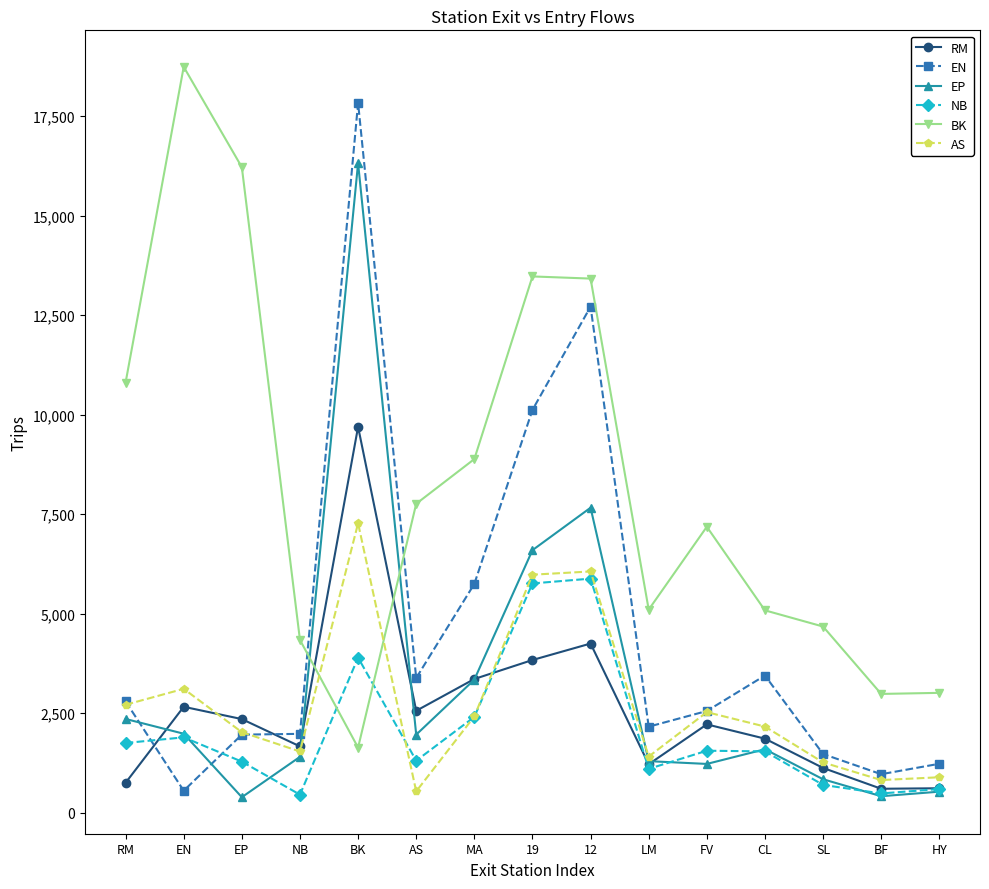

Which category has the highest value across all series?

EN